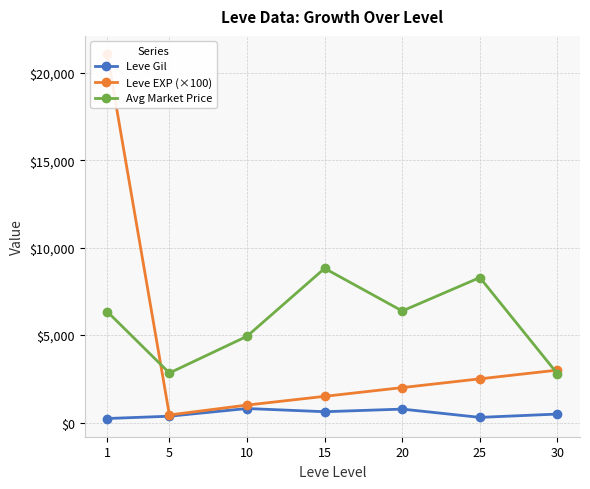

Reading left to right, what are all the values shown in this chart?

Leve Gil: 232.5	363.3	803.3	620.0	770.0	296.7	486.8
Leve EXP (×100): 21066.7	433.3	1000.0	1500.0	2000.0	2500.0	3000.0
Avg Market Price: 6342.4	2834.3	4934.0	8816.9	6379.8	8291.6	2786.2